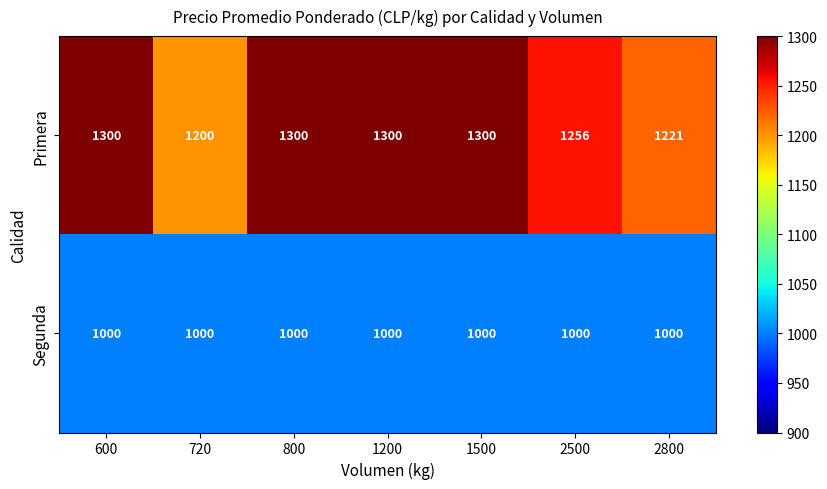

What is the total value across all series at 1200?

2300